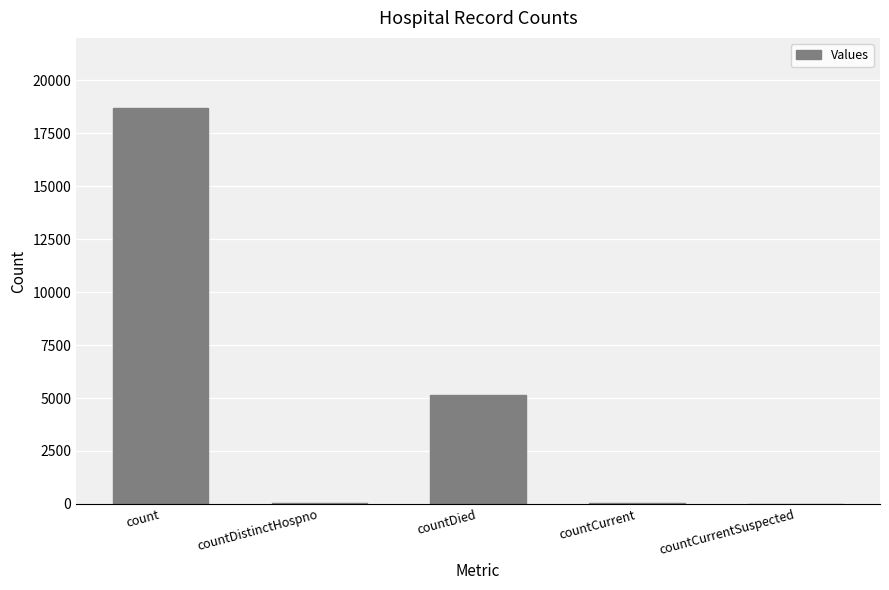

What is the maximum value shown in the chart?

18680